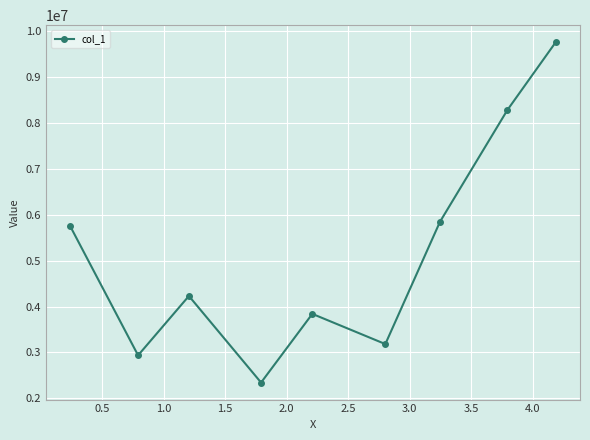

Reading left to right, extract all data points from this chart.

5749083.2	2937500.0	4229166.7	2345000.0	3840000.0	3182837.0	5845341.0	8279605.3	9753289.5